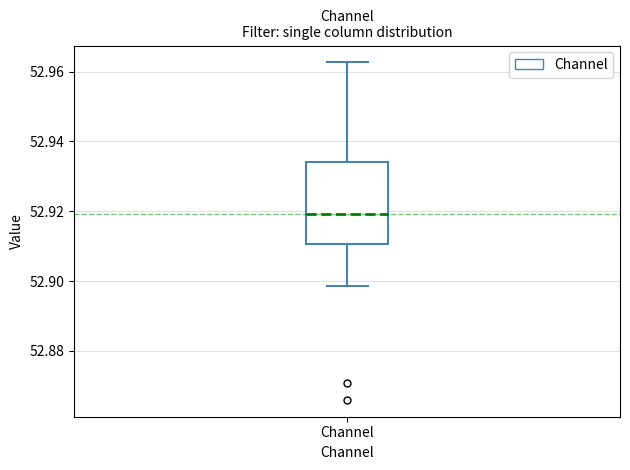

Read this box plot against the y-axis: the position of the median line, the range covered by the box, and the ends of both whiskers. The values are not printed on the chart, so give them approximately, as read against the axis.

median 52.920, box 52.910 to 52.934, whiskers 52.898 to 52.962